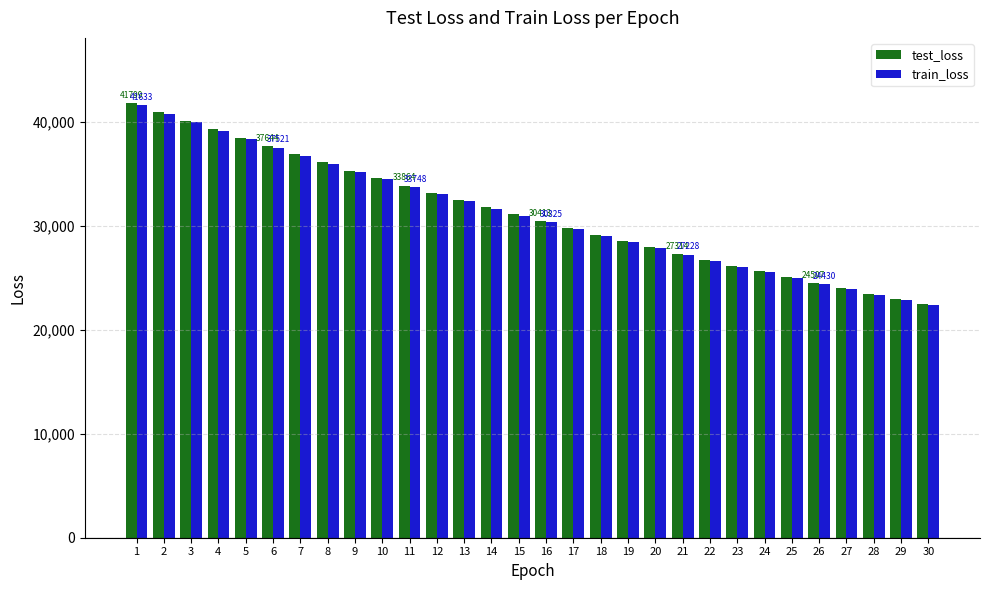

What are all the series names shown in the legend?

test_loss, train_loss